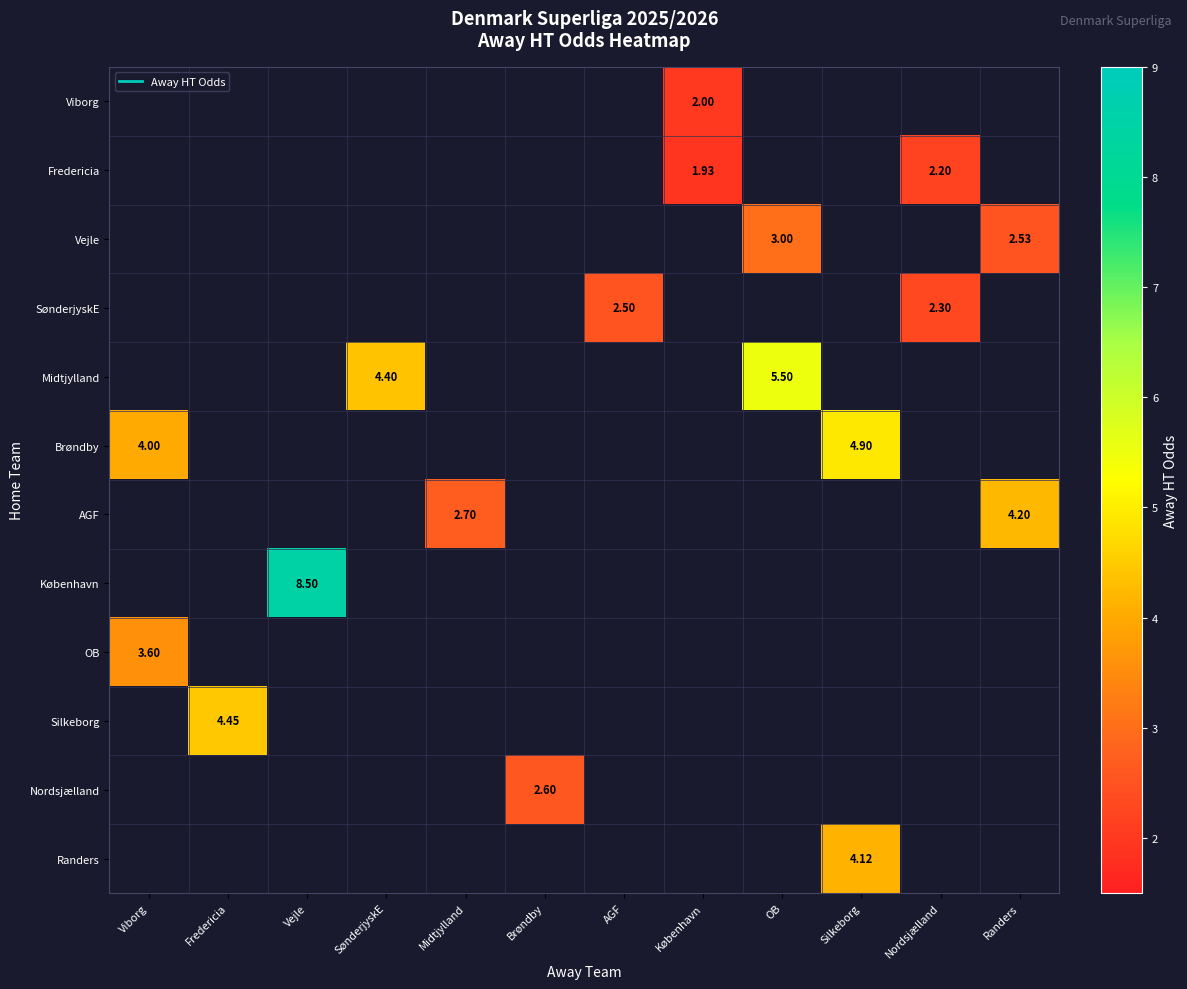

What is the minimum value shown in the chart?

1.9